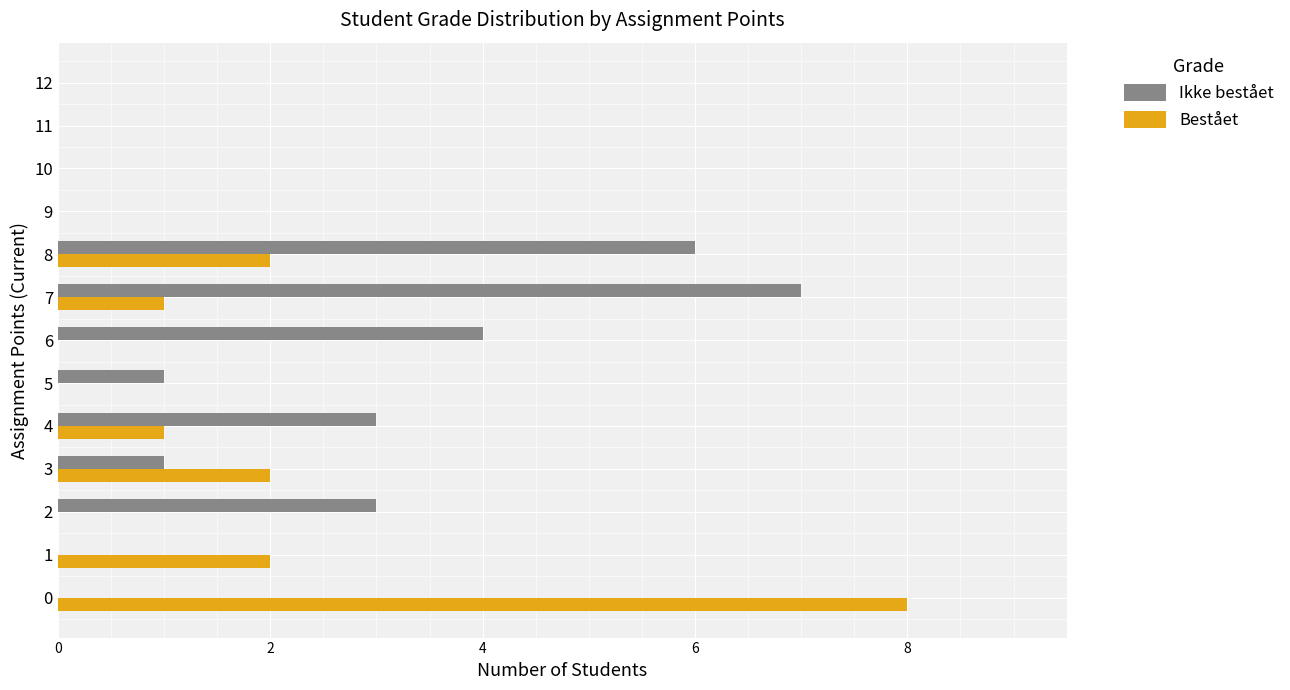

Which series has the largest total across all categories?

Ikke bestået